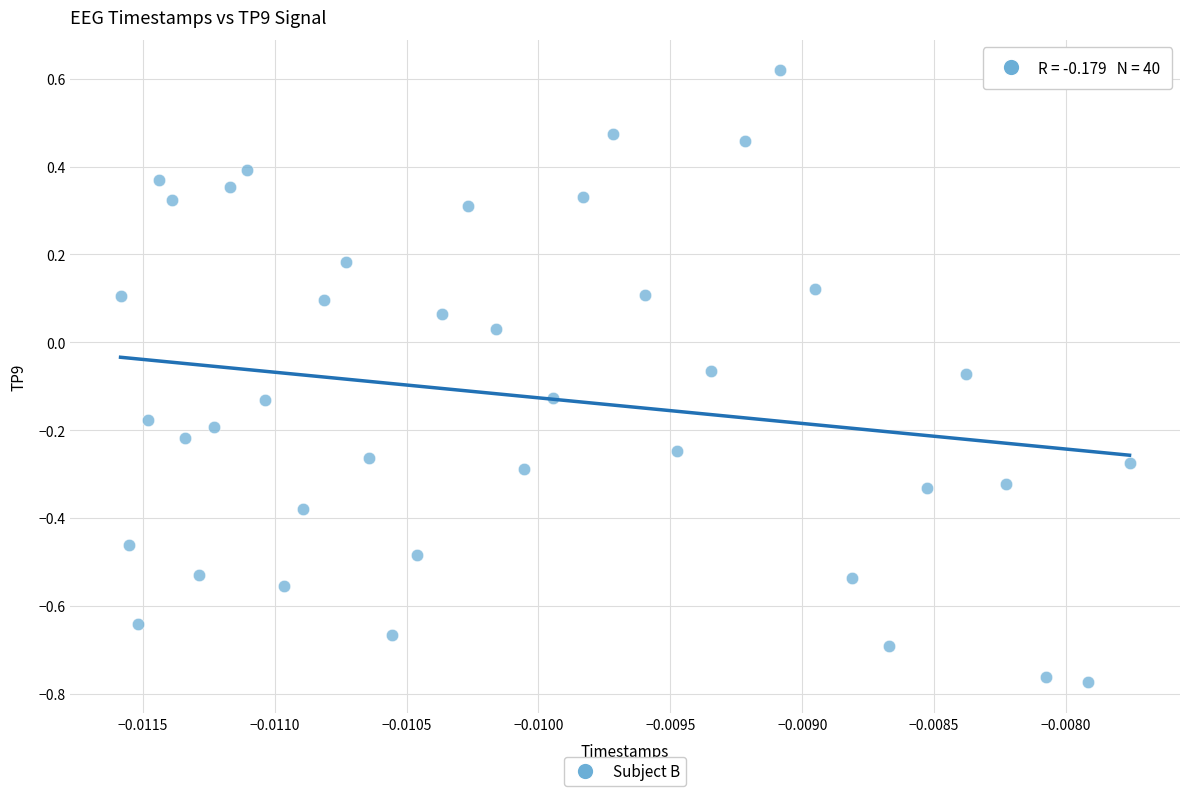

What is the range of Y values (max minus min)?

1.4